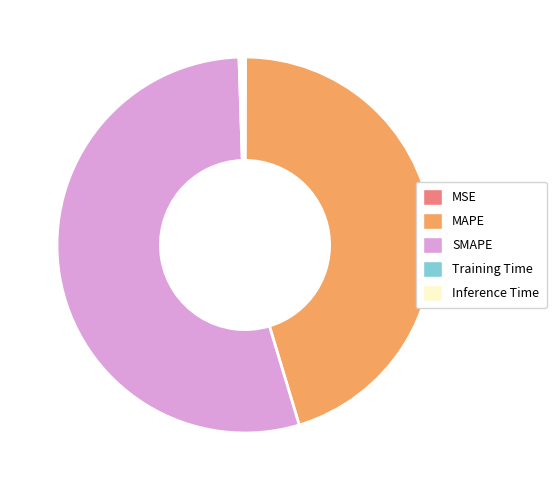

What is the largest slice in the pie chart?

SMAPE